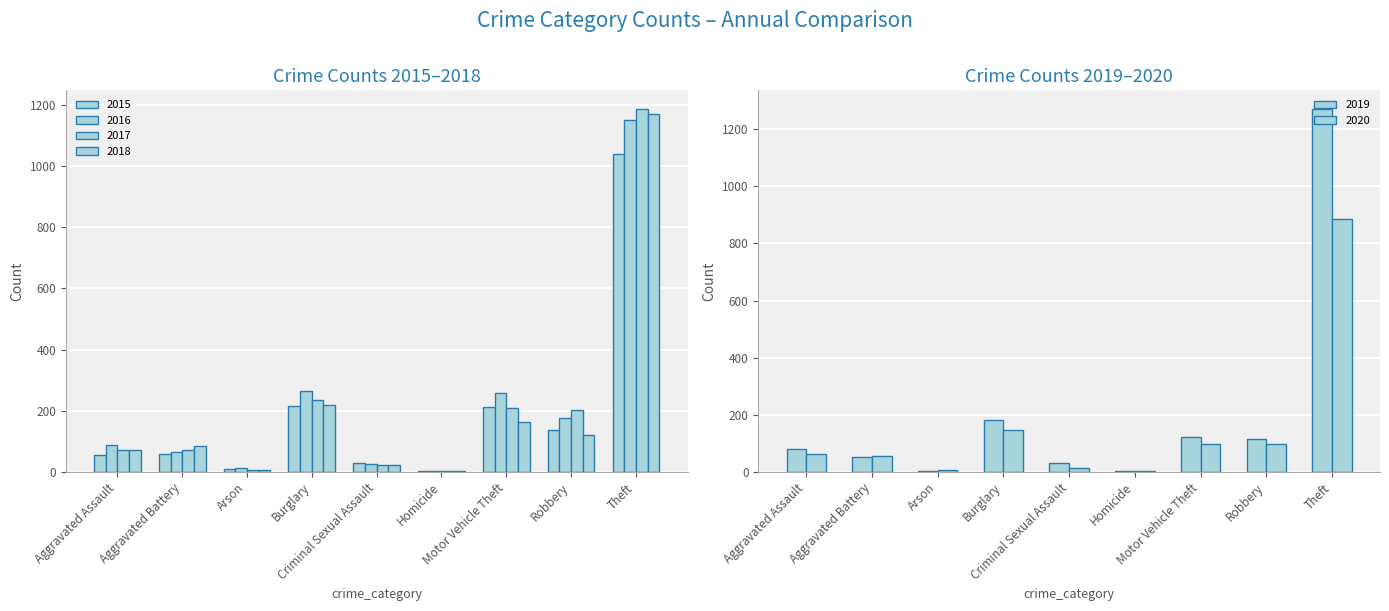

Reading left to right, extract all data points from this chart.

2015: Aggravated Assault=56	Aggravated Battery=60	Arson=10	Burglary=216	Criminal Sexual Assault=29	Homicide=5	Motor Vehicle Theft=212	Robbery=139	Theft=1041
2016: Aggravated Assault=88	Aggravated Battery=66	Arson=12	Burglary=266	Criminal Sexual Assault=25	Homicide=4	Motor Vehicle Theft=259	Robbery=178	Theft=1151
2017: Aggravated Assault=72	Aggravated Battery=71	Arson=7	Burglary=237	Criminal Sexual Assault=22	Homicide=4	Motor Vehicle Theft=208	Robbery=202	Theft=1188
2018: Aggravated Assault=72	Aggravated Battery=86	Arson=7	Burglary=218	Criminal Sexual Assault=24	Homicide=4	Motor Vehicle Theft=163	Robbery=121	Theft=1170
2019: Aggravated Assault=80	Aggravated Battery=53	Arson=5	Burglary=182	Criminal Sexual Assault=31	Homicide=4	Motor Vehicle Theft=123	Robbery=116	Theft=1272
2020: Aggravated Assault=62	Aggravated Battery=57	Arson=7	Burglary=148	Criminal Sexual Assault=15	Homicide=5	Motor Vehicle Theft=99	Robbery=97	Theft=884